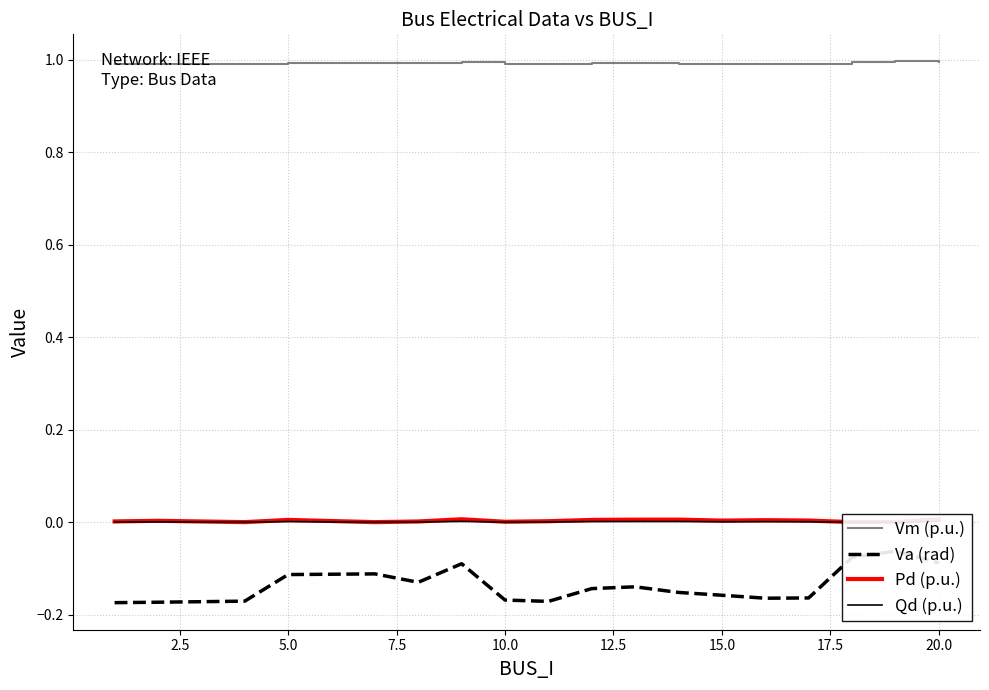

How many lines are shown in the chart?

4